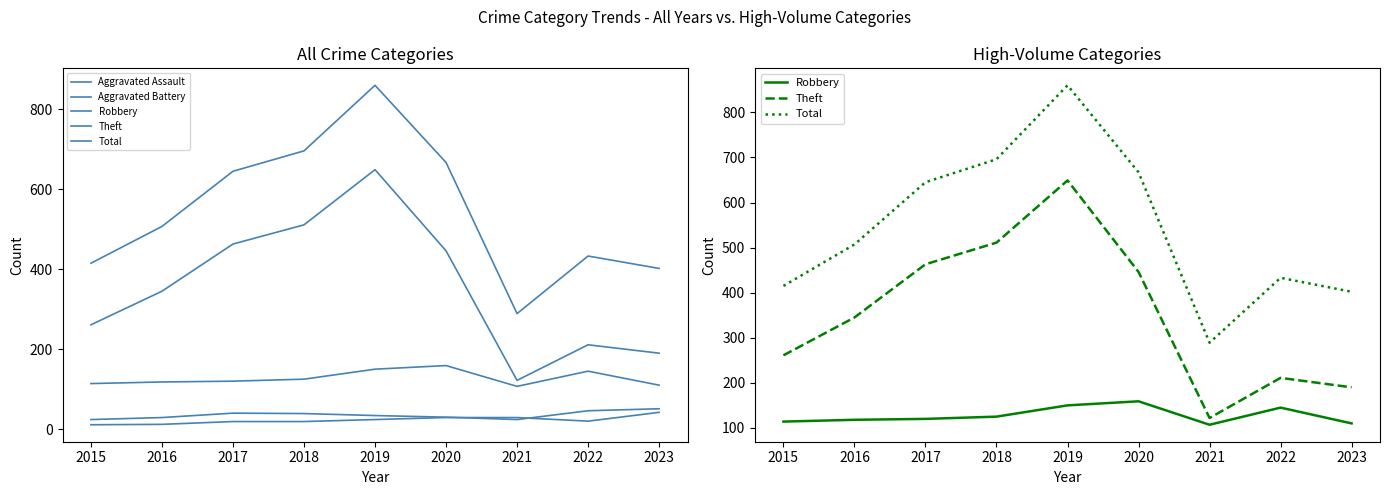

True or false: Theft and Aggravated Assault cross at least once.

False